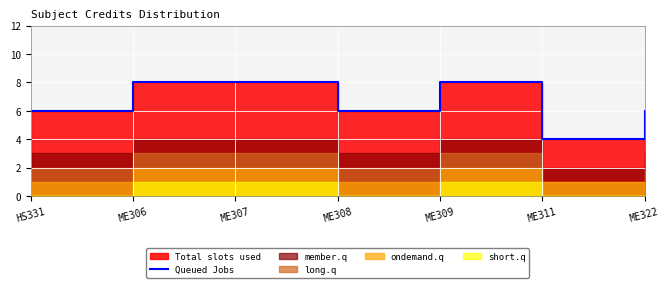

What is the sum of all values?

46